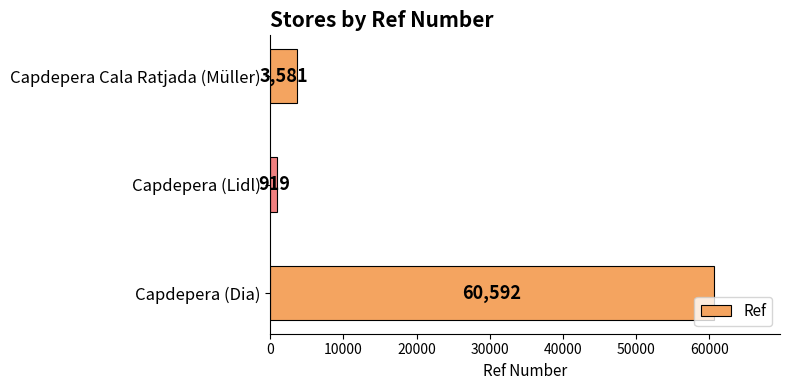

Reading bottom to top, list all the values displayed in this chart.

60592	919	3581